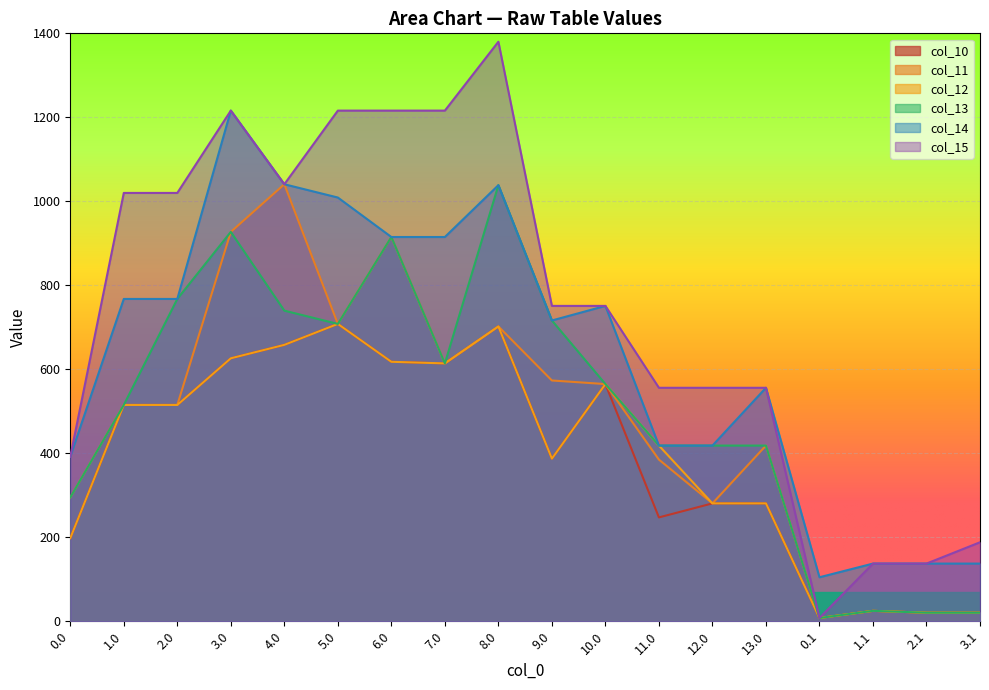

What is the difference between the second highest and second lowest values in the col_12 series?

681.7